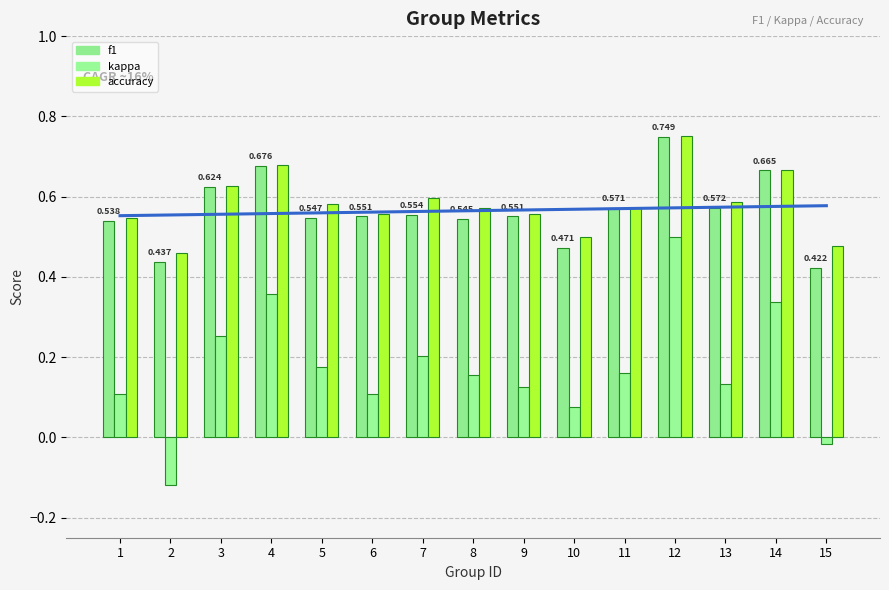

How many groups of bars are there?

15